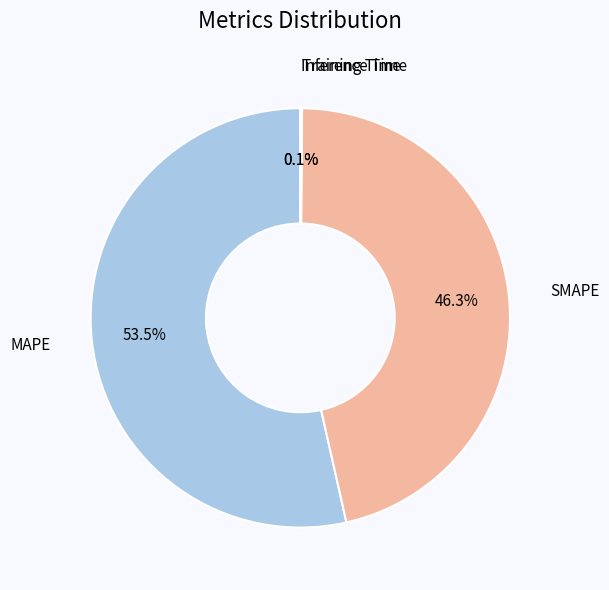

What is the ratio of the value at SMAPE to the value at MAPE?

0.9